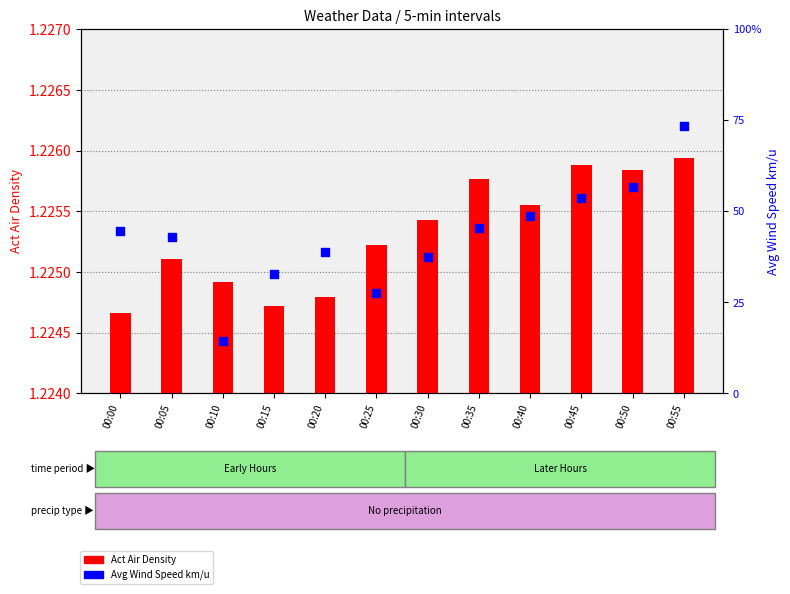

Is the value of Act Air Density at 00:35 greater than the value of Avg Wind Speed km/u at 00:00?

No